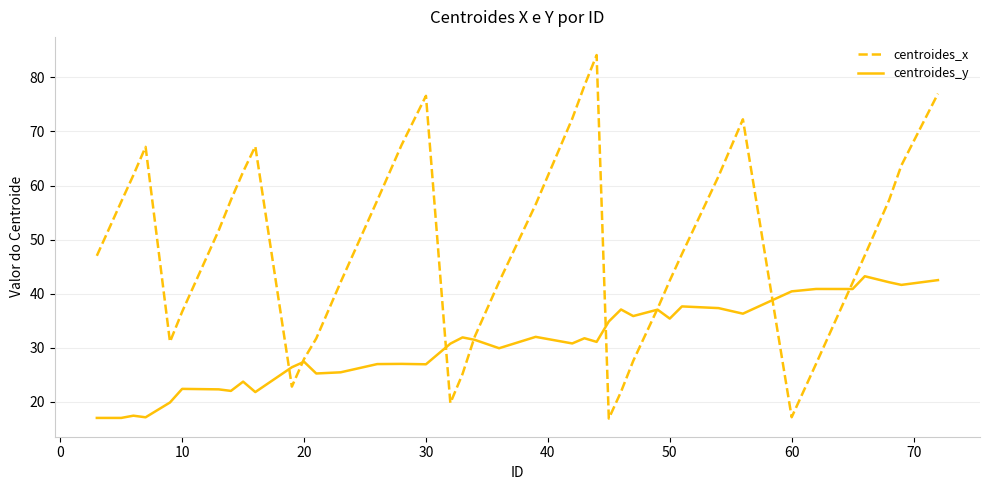

Which series has the widest spread of values?

centroides_x